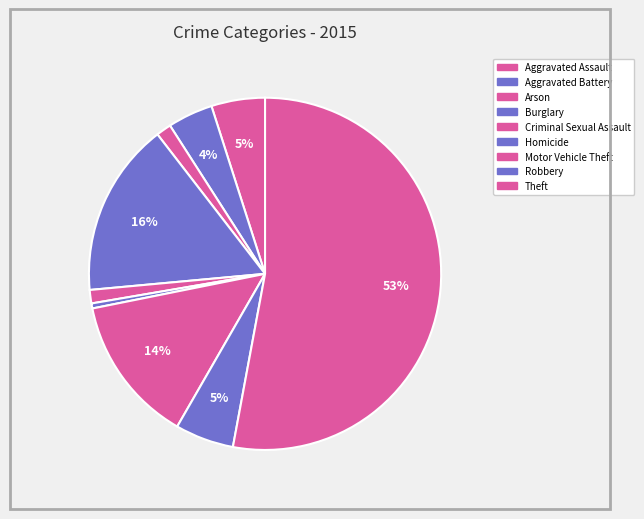

How many slices are in this pie chart?

9